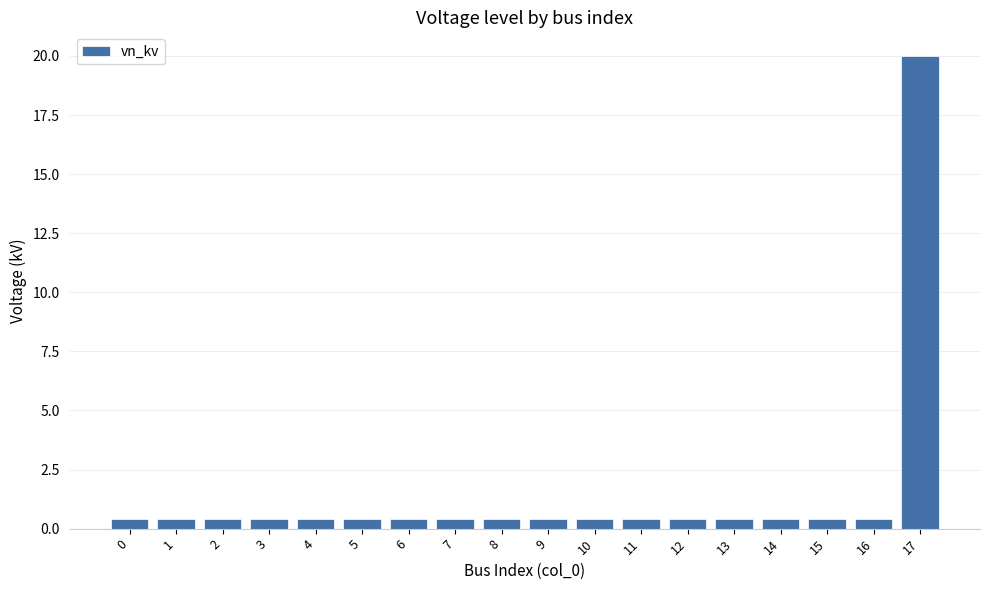

True or false: the data shows 0.4 at 0.

True